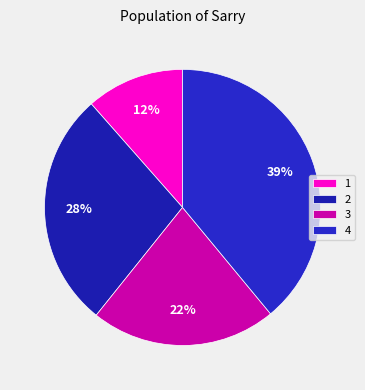

Rank the categories by value from lowest to highest.

1, 3, 2, 4